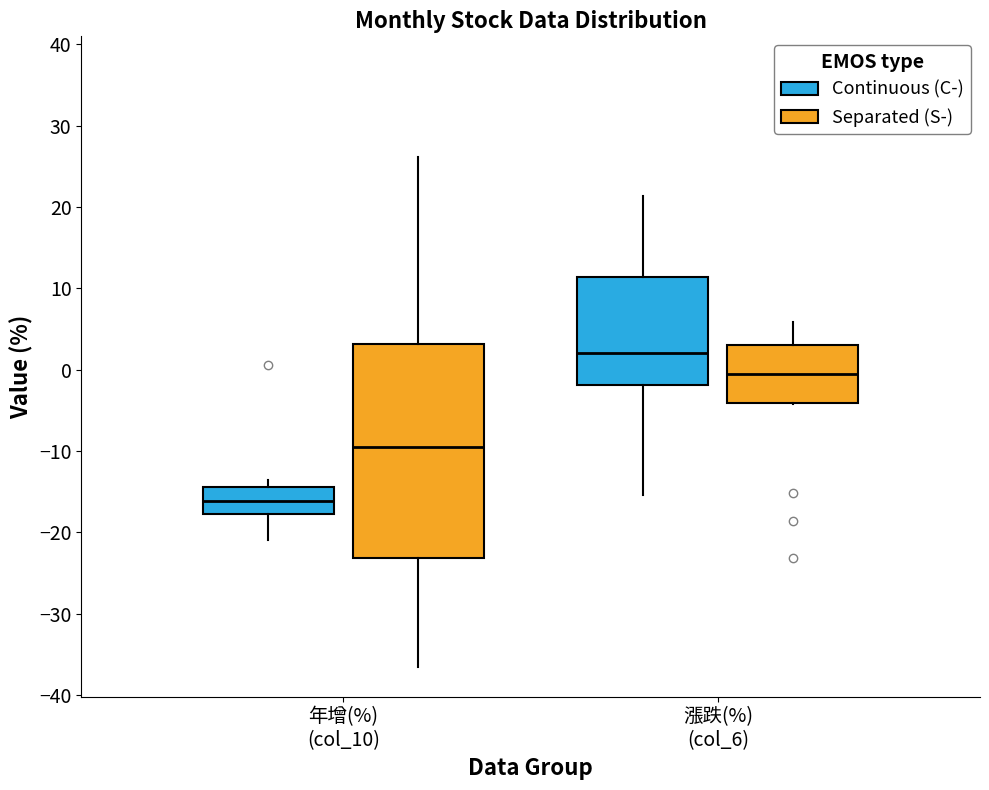

Reading left to right, read every box against the y-axis: the position of its median line, the range the box covers, and the ends of its whiskers. The values are not printed on the chart, so give them approximately, as read against the axis.

年增(%) (col_10) (Continuous (C-)): median -16, box -18 to -14, whiskers -21 to -14 (just above the box's upper edge)
年增(%) (col_10) (Separated (S-)): median -9, box -23 to 3, whiskers -36 to 26
漲跌(%) (col_6) (Continuous (C-)): median 2, box -2 to 11, whiskers -15 to 21
漲跌(%) (col_6) (Separated (S-)): median -1, box -4 to 3, whiskers -4 to 6